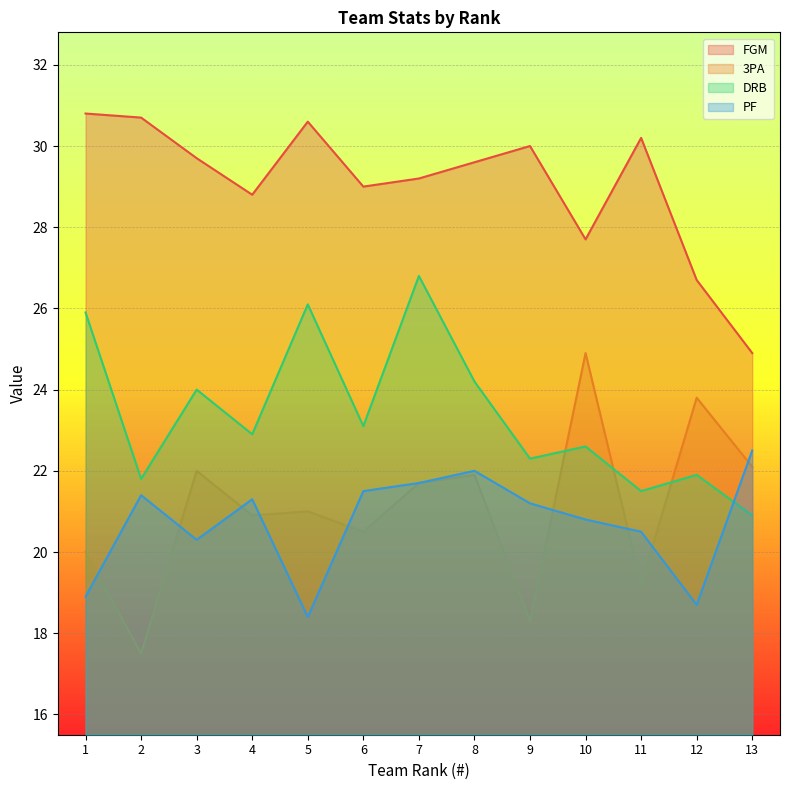

True or false: 3PA and FGM cross at least once.

False